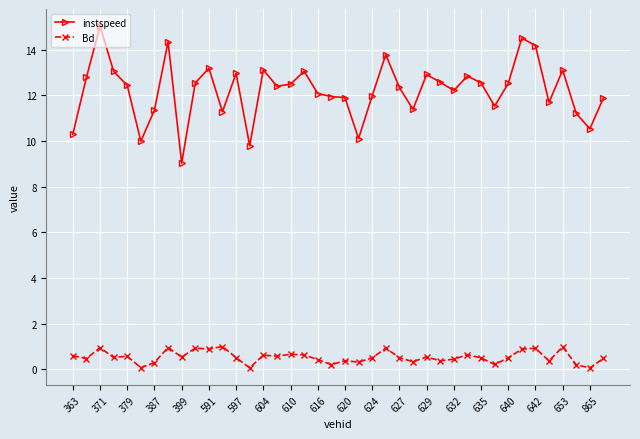

What is the lowest value of the instspeed series?

9.0